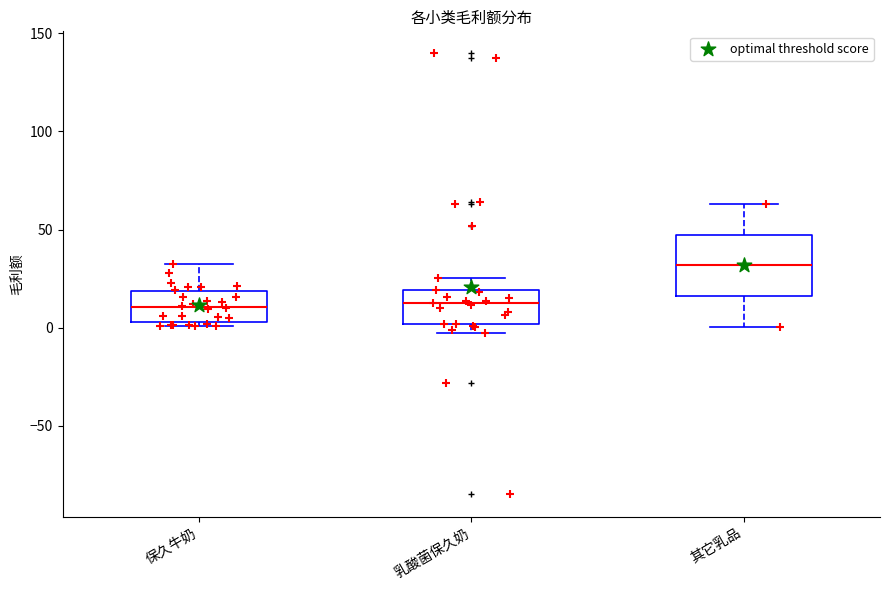

Reading left to right, transcribe this box plot: for each box, give where its median line is, the range the box spans, and where its two whiskers end, as read against the y-axis. The values are not printed on the chart, so give them approximately, as read against the axis.

保久牛奶: median 10, box 5 to 20, whiskers 0 to 35
乳酸菌保久奶: median 15, box 0 to 20, whiskers -5 to 25
其它乳品: median 30, box 15 to 45, whiskers 0 to 65